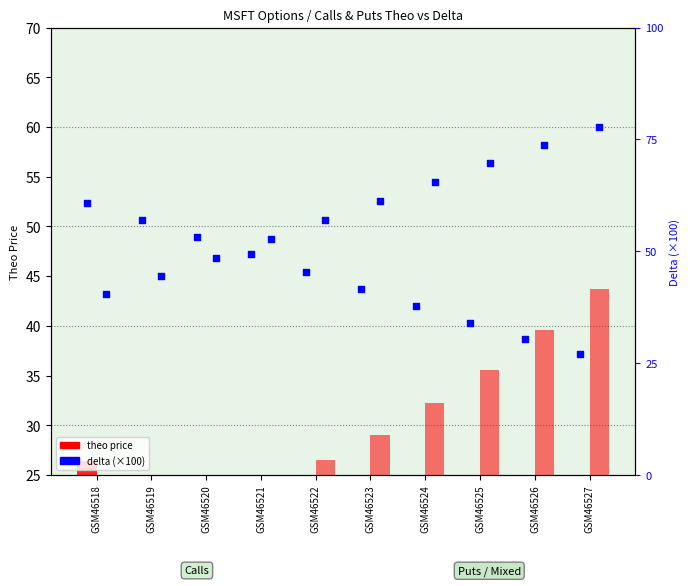

At which category is the sum across all series the highest?

GSM46527